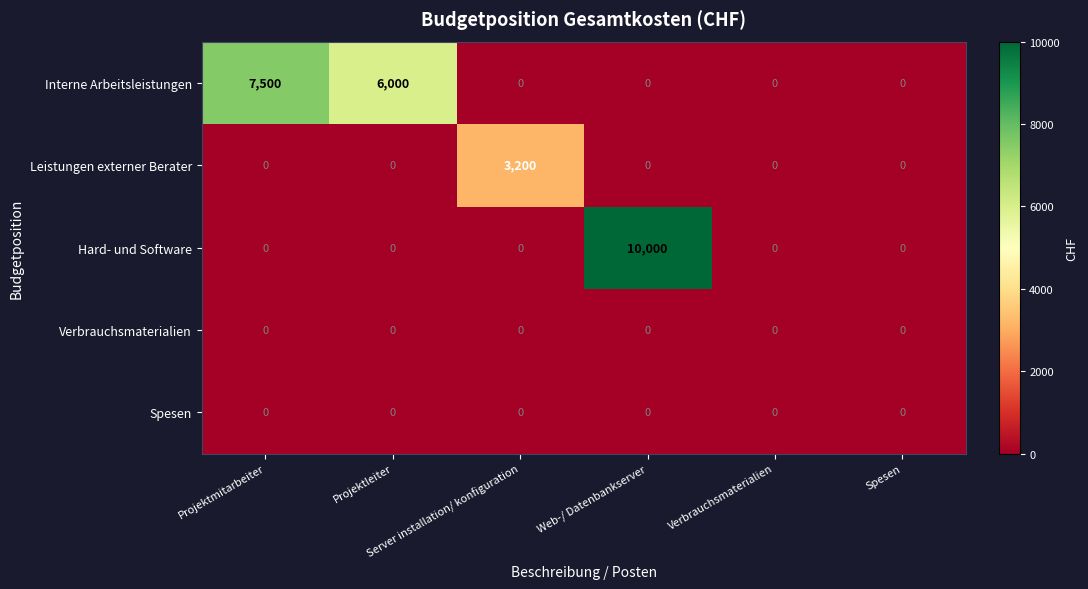

Which series has the largest total across all categories?

Interne Arbeitsleistungen